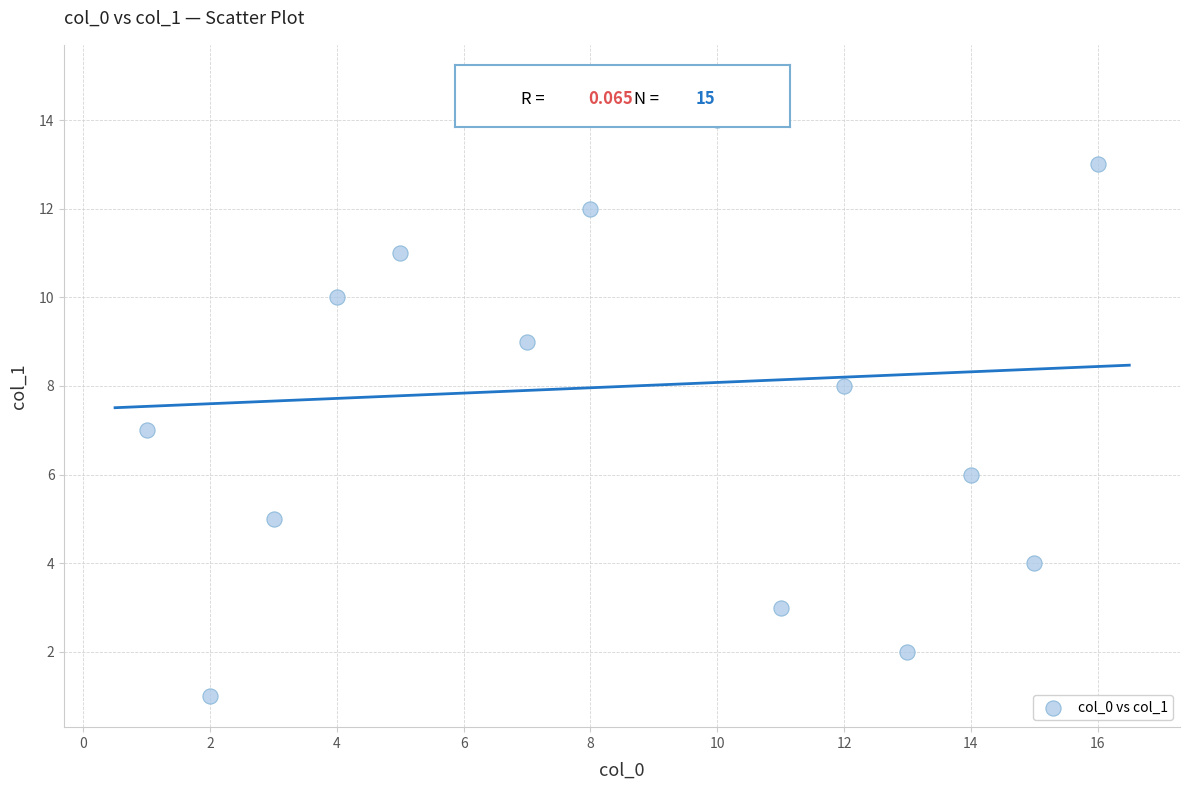

What is the range of Y values (max minus min)?

14